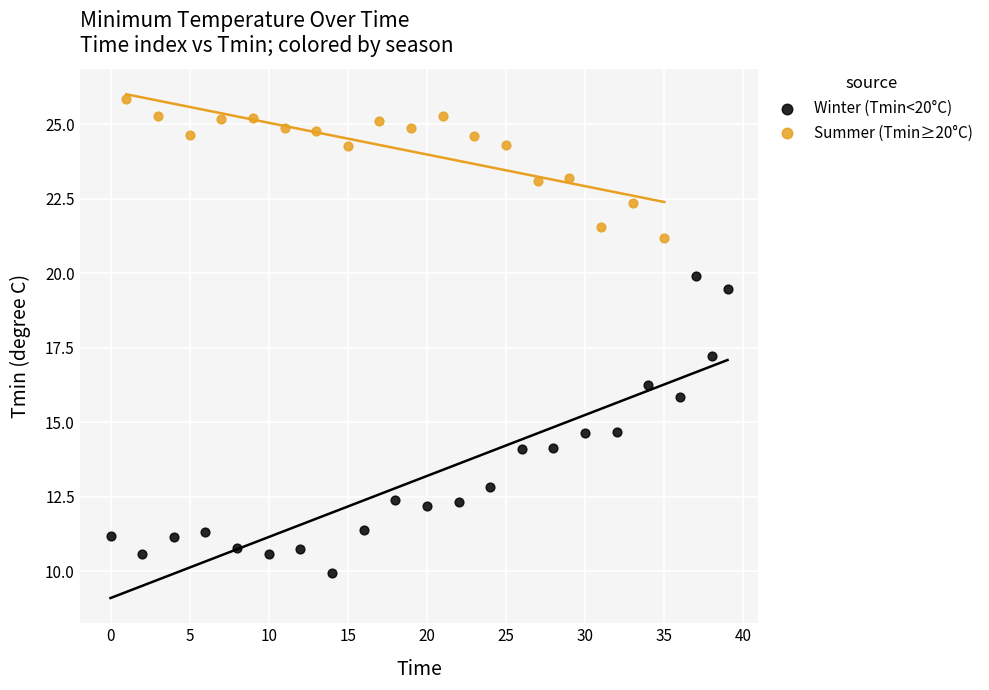

Which series has the widest spread of Y values?

Winter (Tmin<20°C)